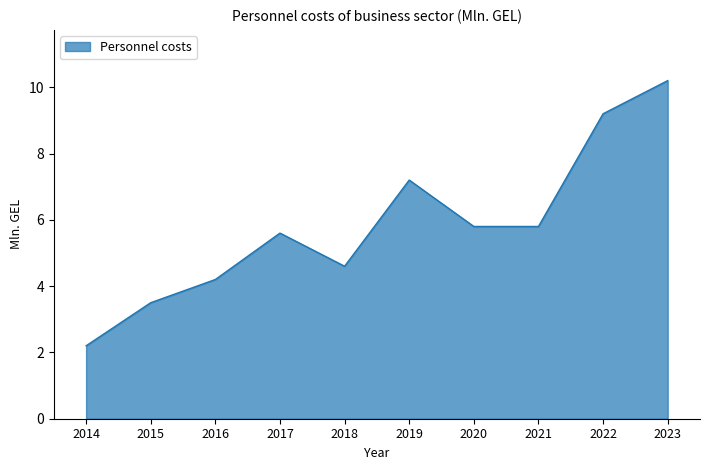

What is the change in value from 2022 to 2023?

+1.0